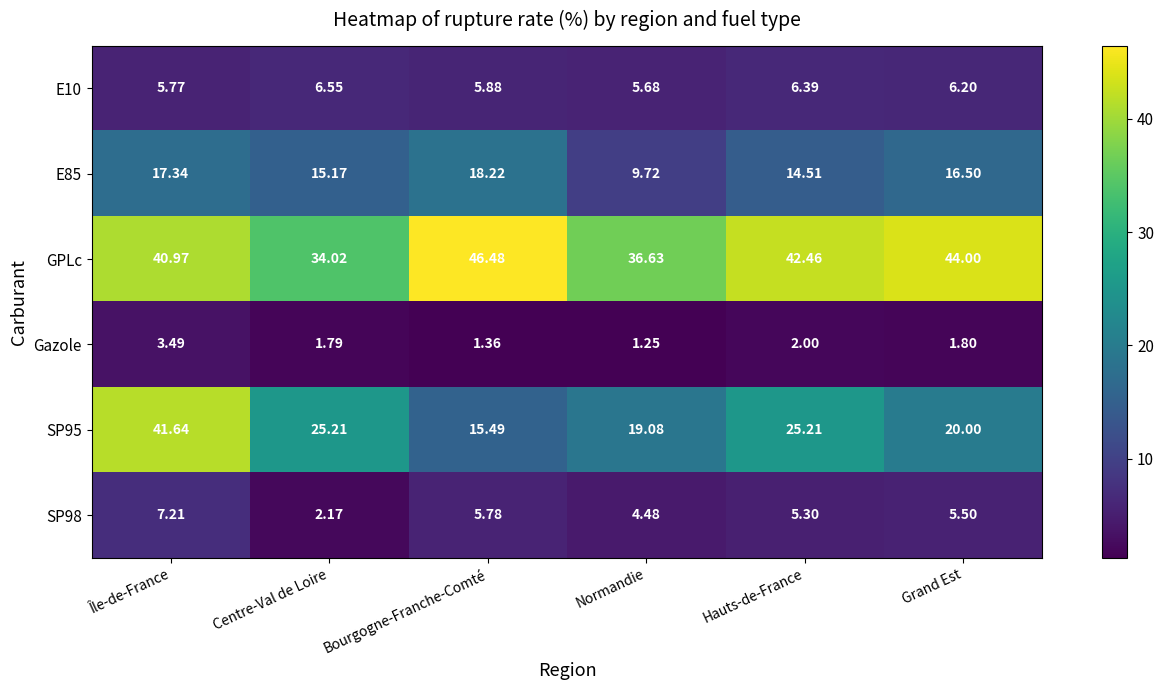

Is the value of E85 at Grand Est greater than the value of Gazole at Grand Est?

Yes